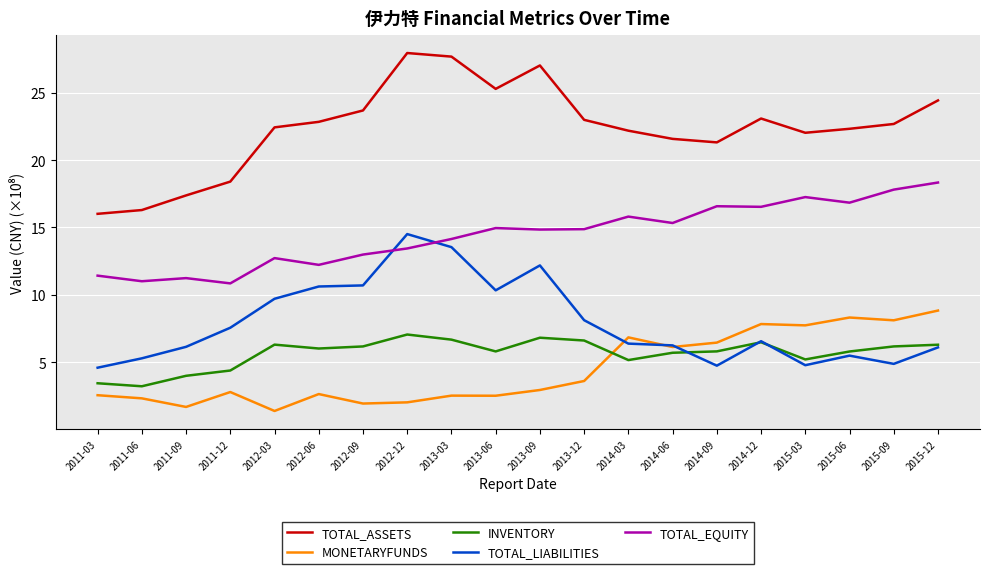

Between 2011-09 and 2011-12, which series saw the biggest shift?

TOTAL_LIABILITIES